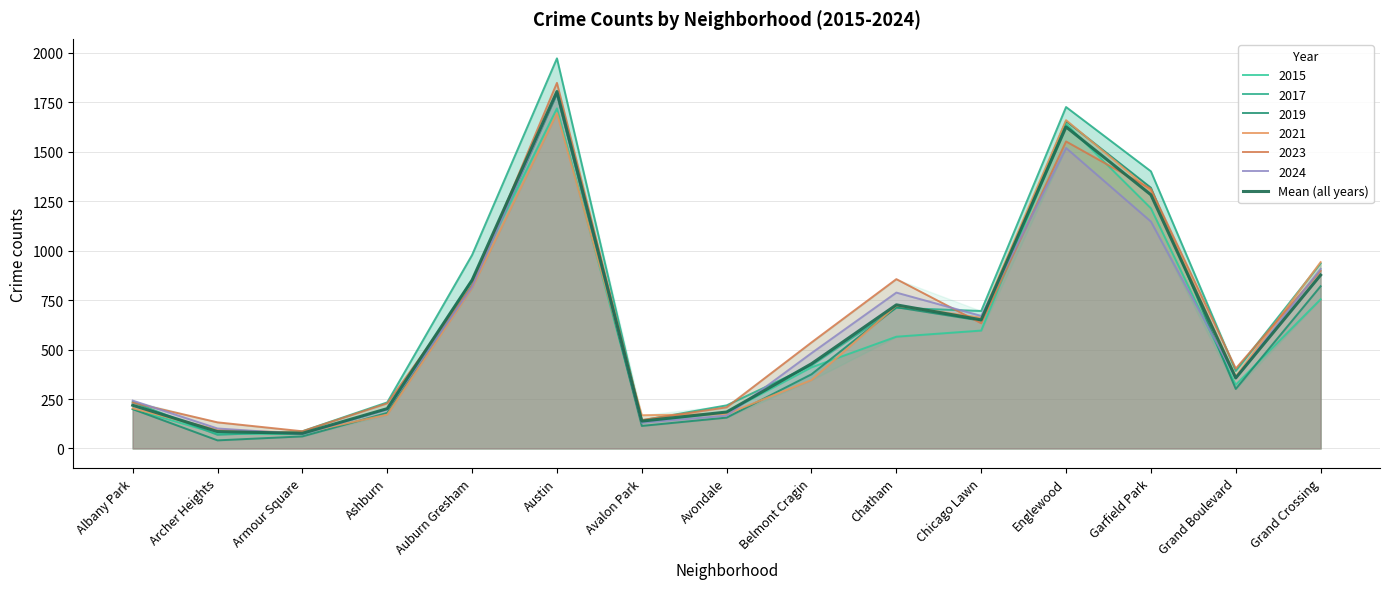

List the labels in order of value, smallest first.

Armour Square, Archer Heights, Avalon Park, Avondale, Ashburn, Albany Park, Grand Boulevard, Belmont Cragin, Chicago Lawn, Chatham, Auburn Gresham, Grand Crossing, Garfield Park, Englewood, Austin